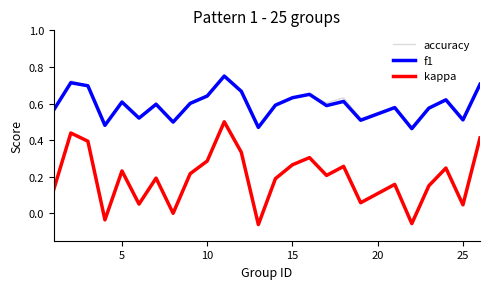

Which series has the widest spread of values?

kappa